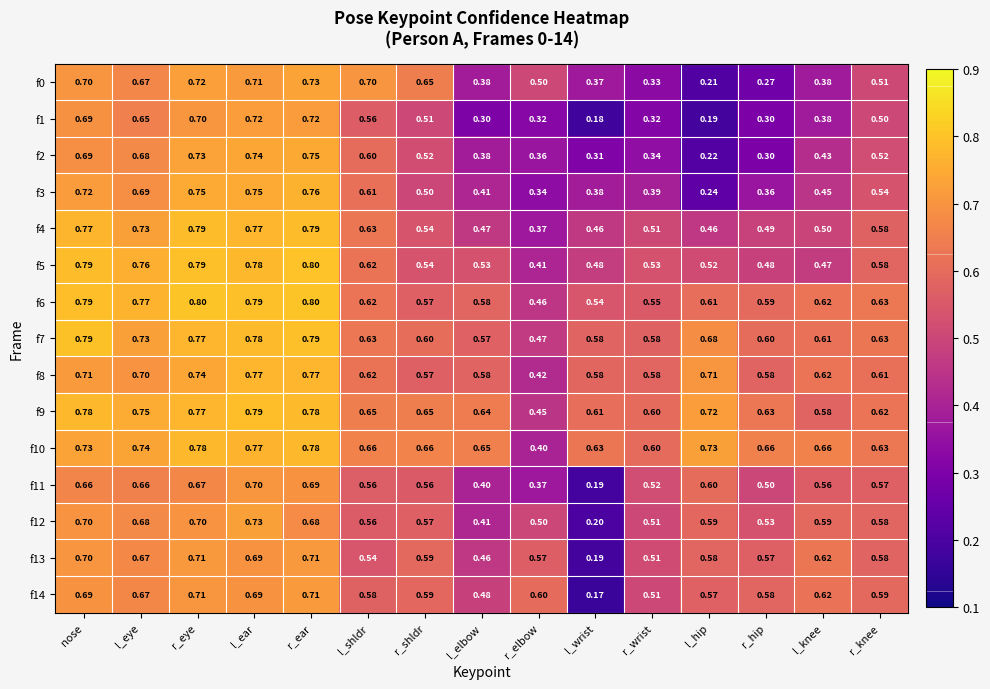

Which series changed the most between l_ear and r_ear?

f12